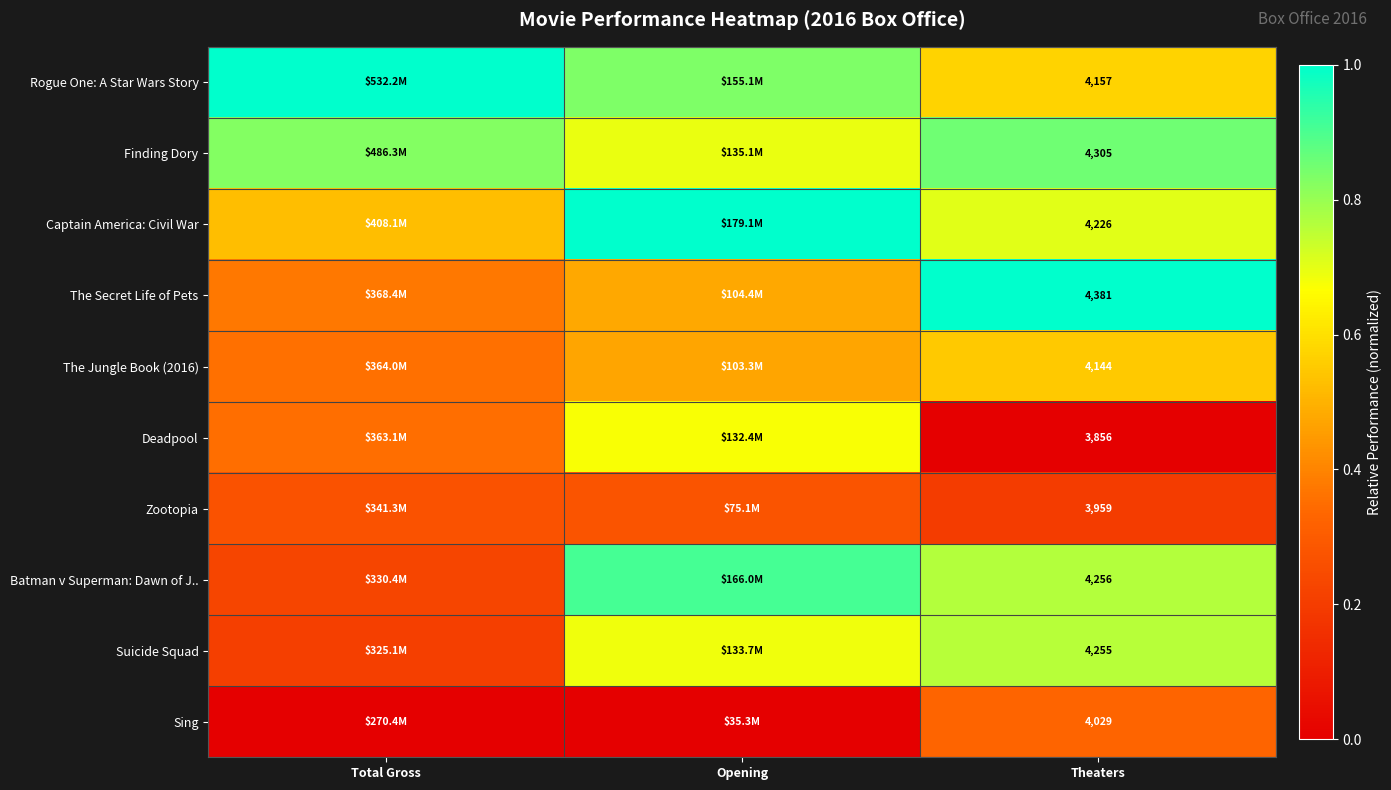

Count the number of data series in this chart.

10